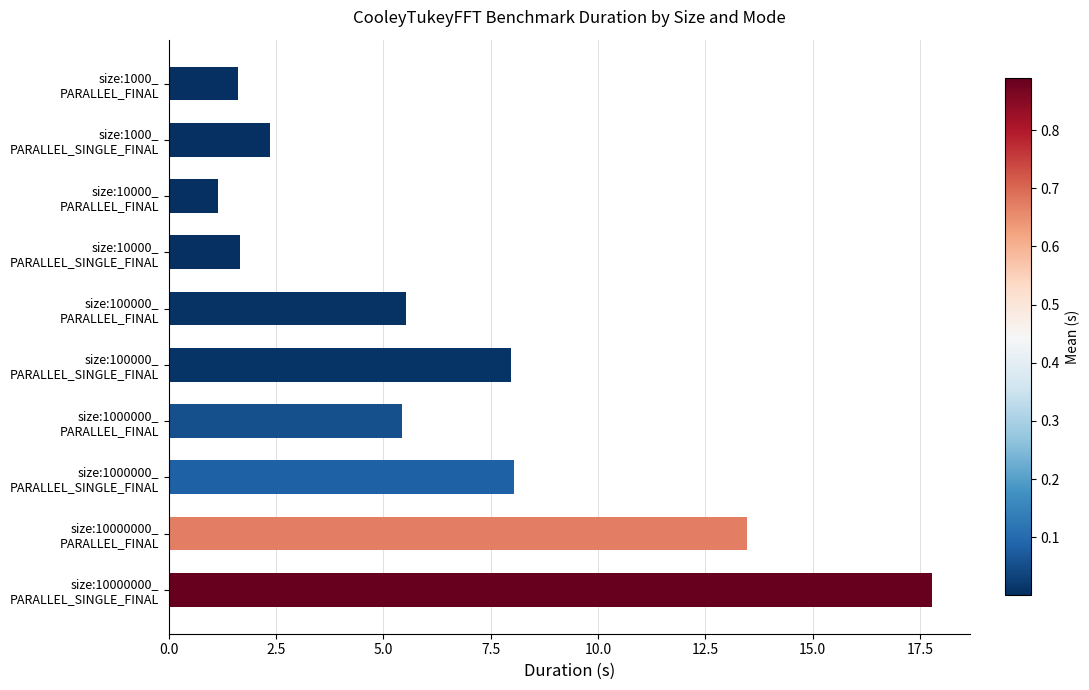

Reading bottom to top, transcribe all the data shown in this chart.

17.8	13.5	8.0	5.4	8.0	5.5	1.6	1.1	2.4	1.6